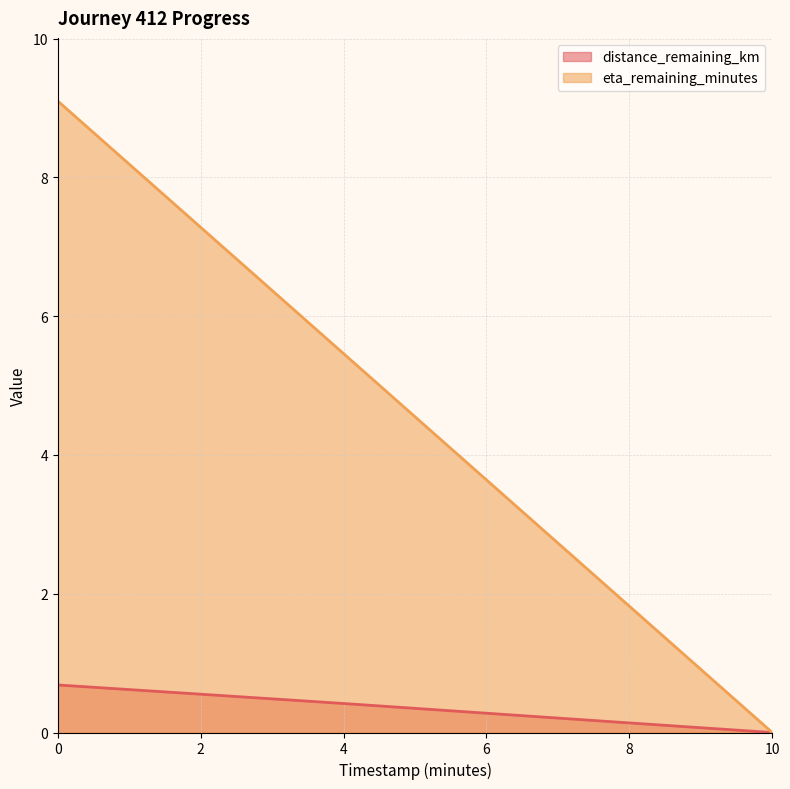

List the series in order of their peak value, lowest first.

distance_remaining_km, eta_remaining_minutes